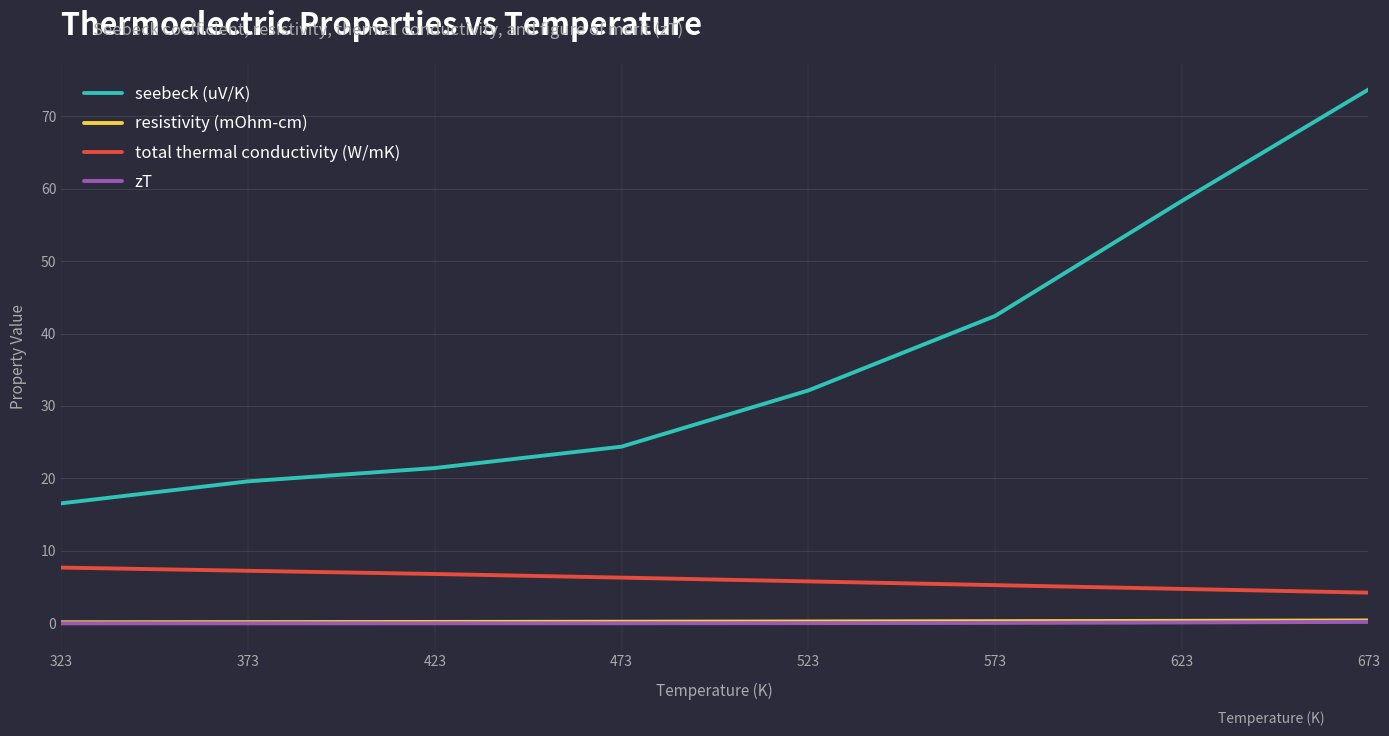

The resistivity (mOhm-cm) series shows 0.2 at 373. True or false?

True